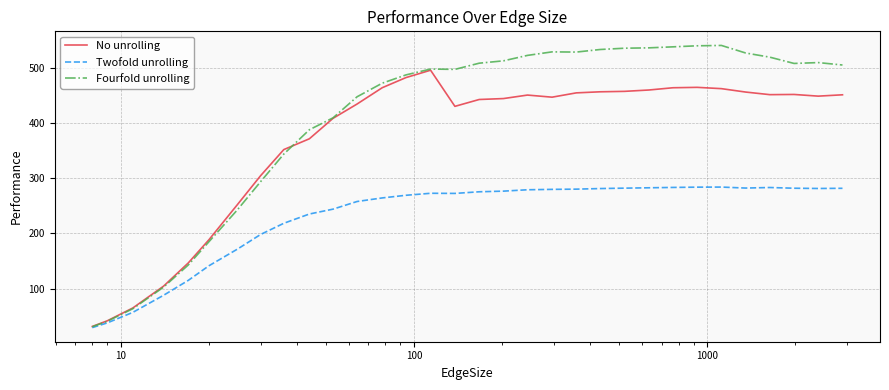

What is the maximum value for Twofold unrolling?

283.9